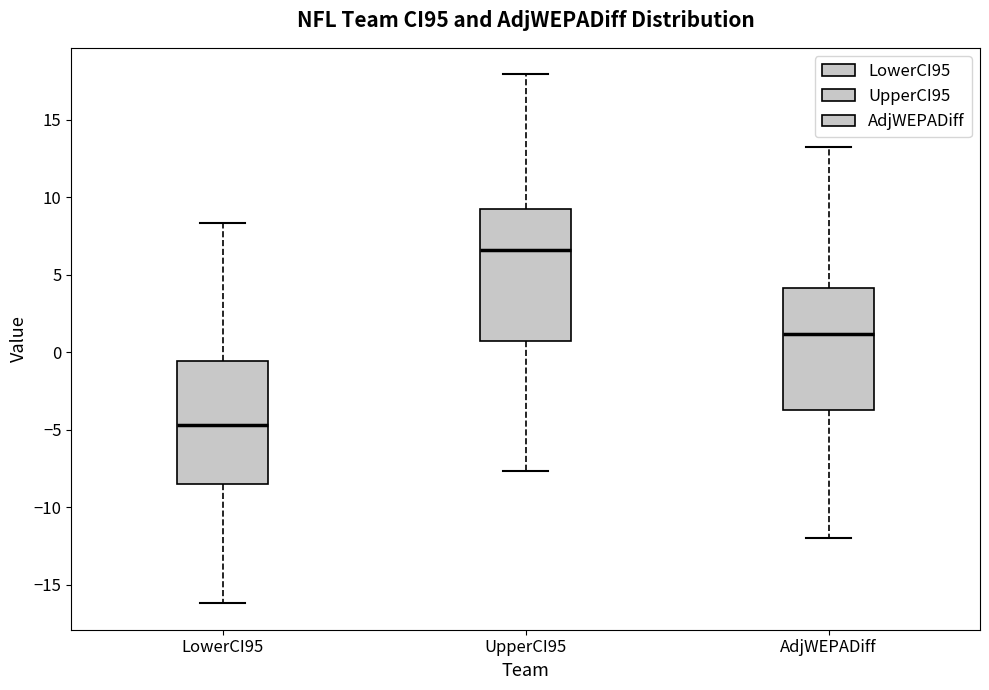

Comparing the boxes themselves (not the whiskers), which one is the tallest?

UpperCI95